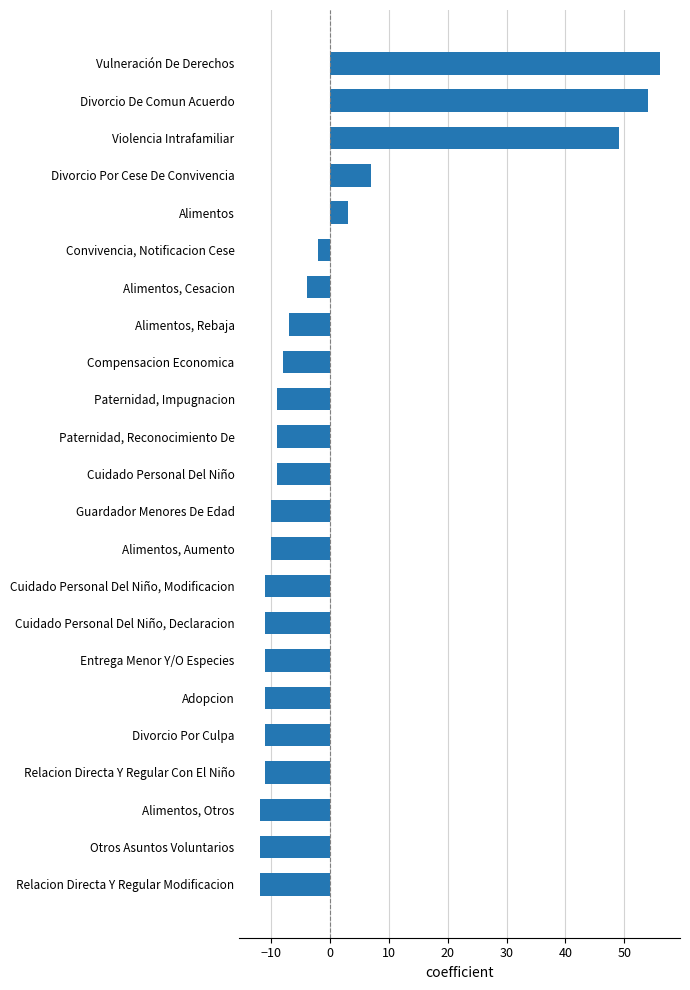

At which label is the value closest to 22?

Divorcio Por Cese De Convivencia